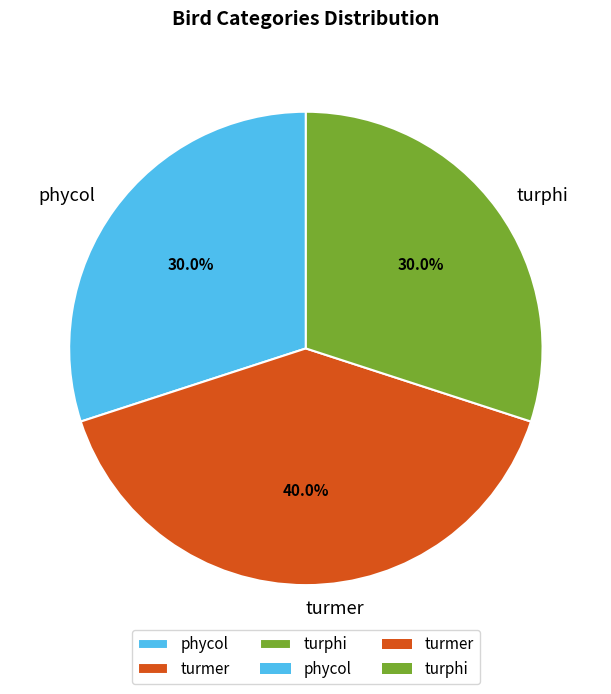

What is the largest slice in the pie chart?

turmer